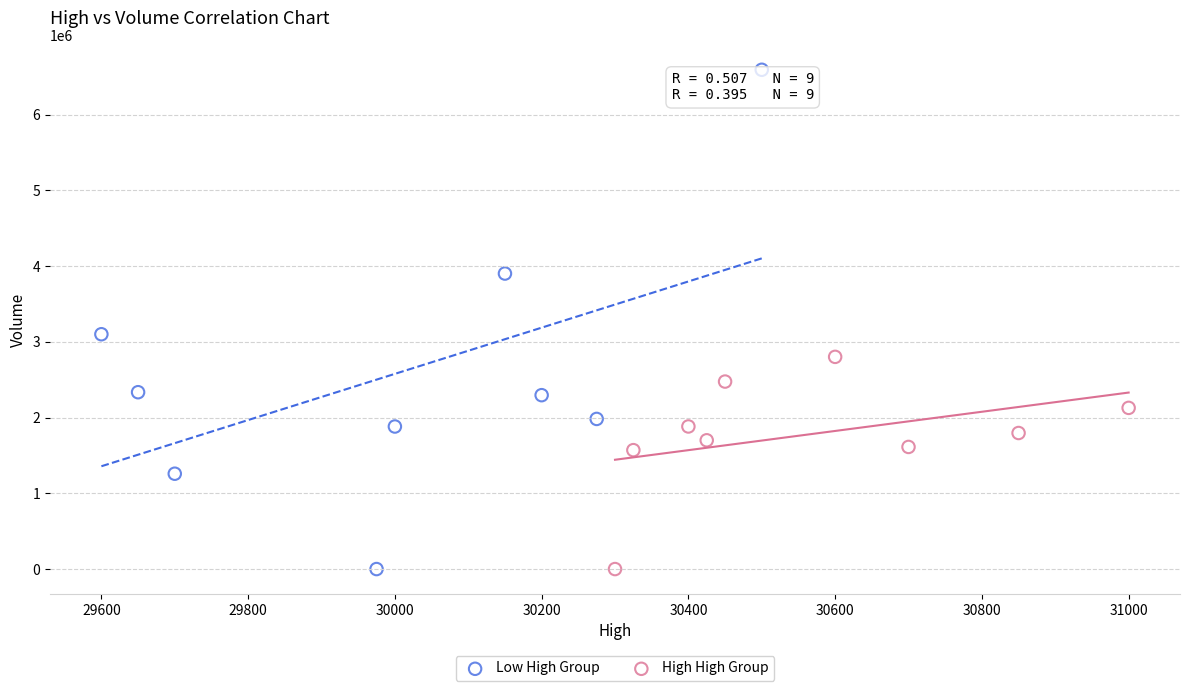

What are all the series names shown in the legend?

Low High Group, High High Group